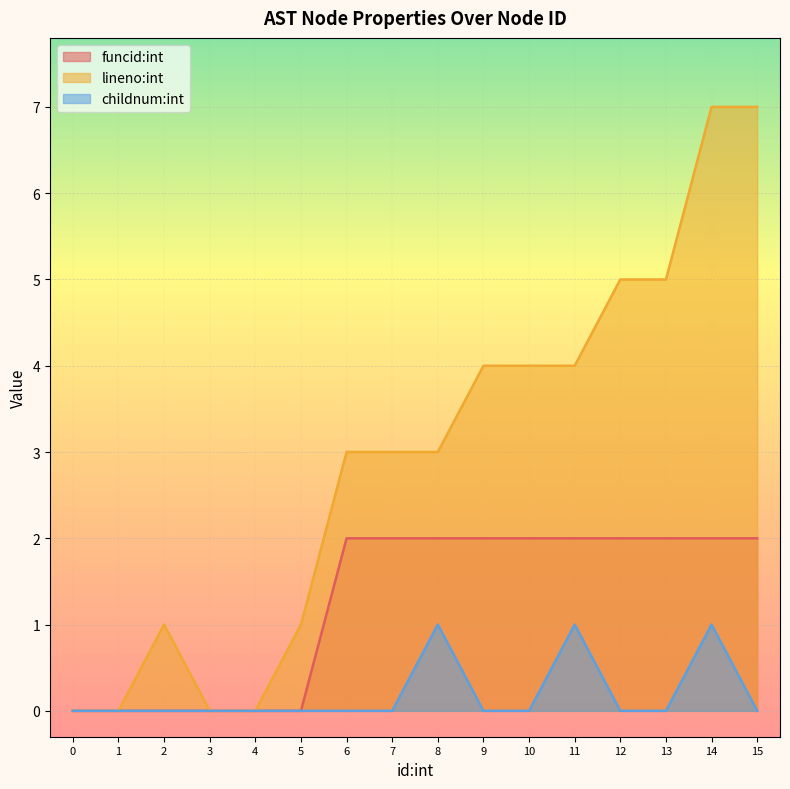

True or false: funcid:int has more than 2 interior local peaks.

False